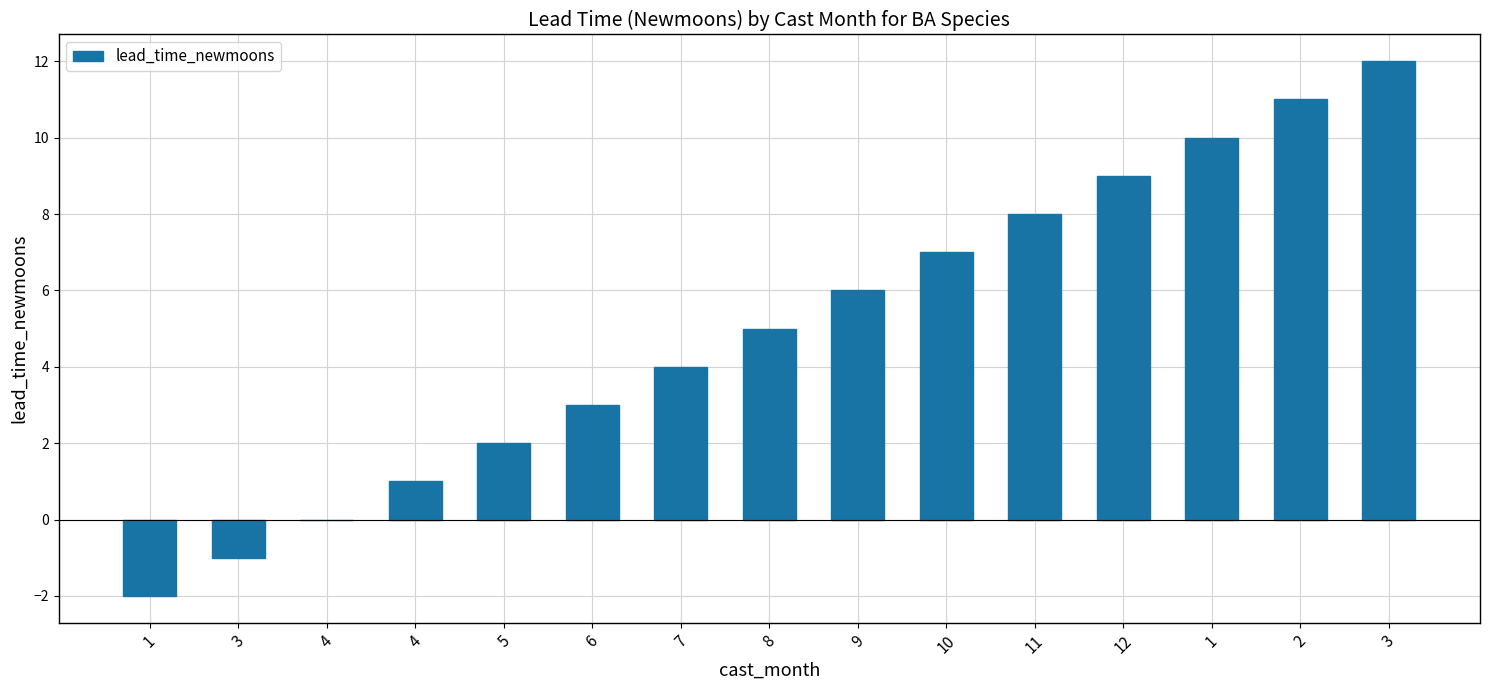

Reading left to right, extract all data points from this chart.

-2	-1	0	1	2	3	4	5	6	7	8	9	10	11	12